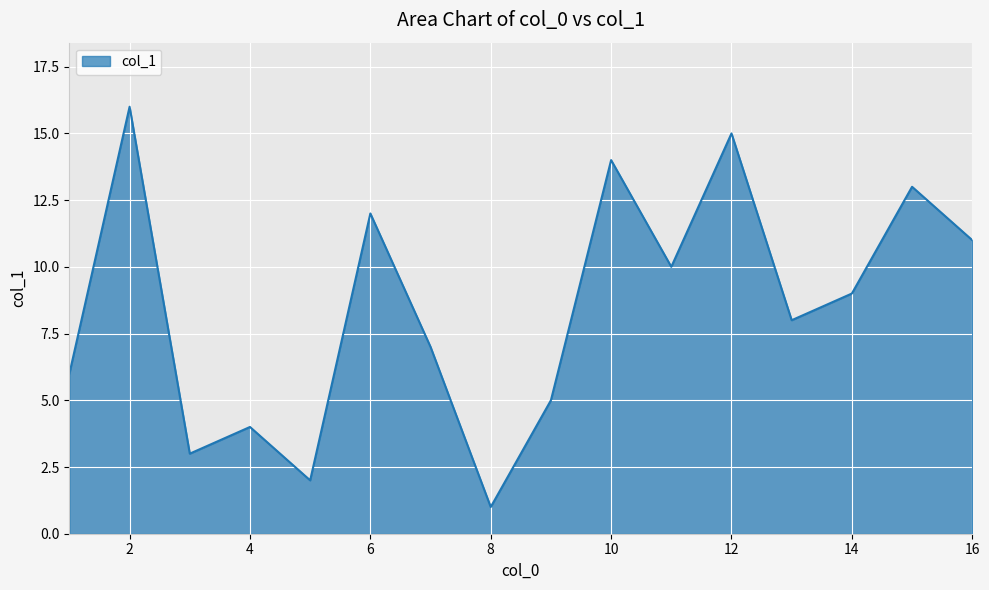

What is the greatest value displayed?

16